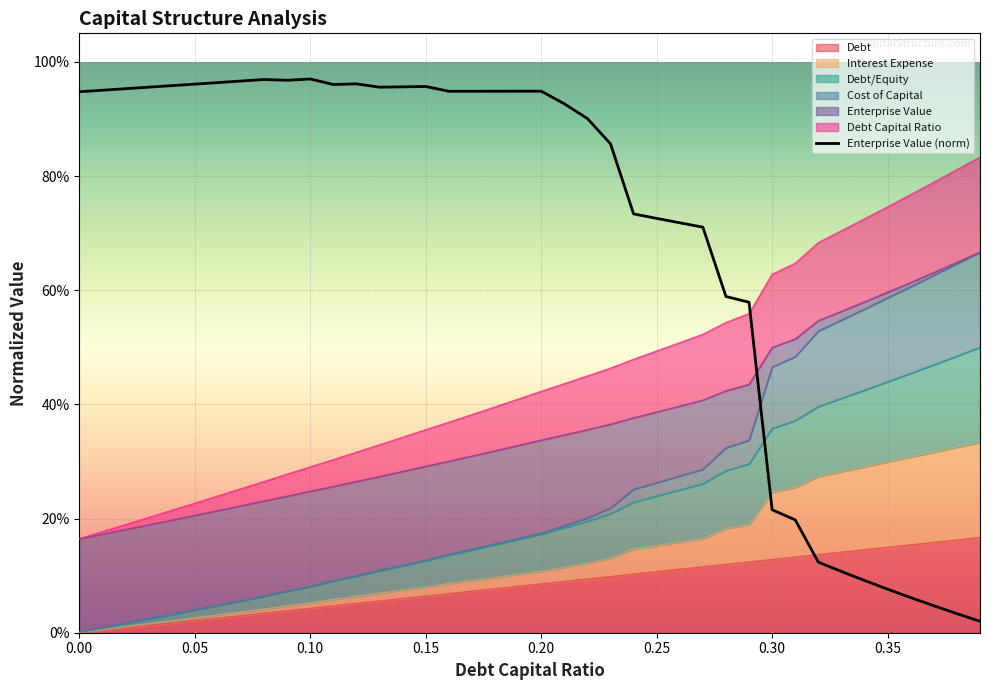

True or false: the data has more than 2 interior local peaks.

True